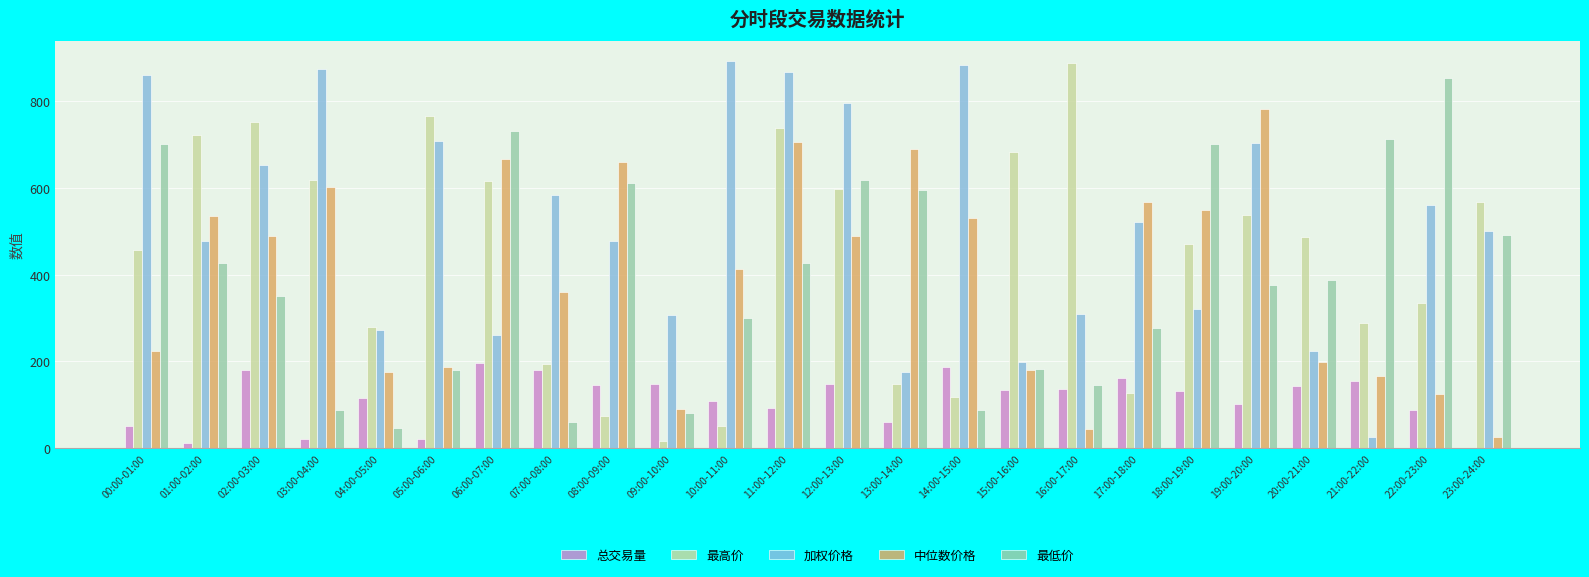

Where does the 最低价 series first go above 386?

00:00-01:00